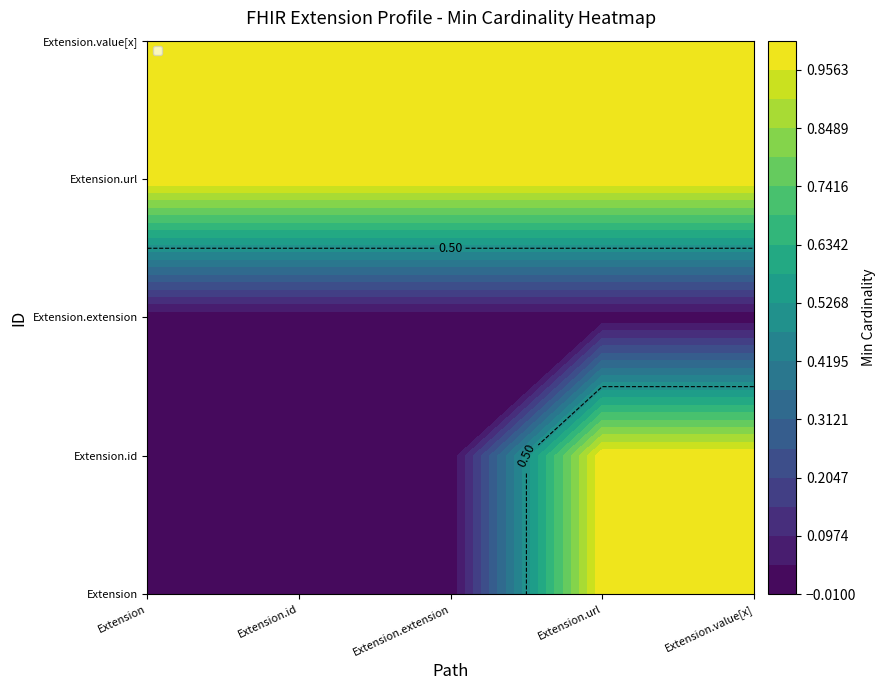

What is the sum of all Extension values?

2